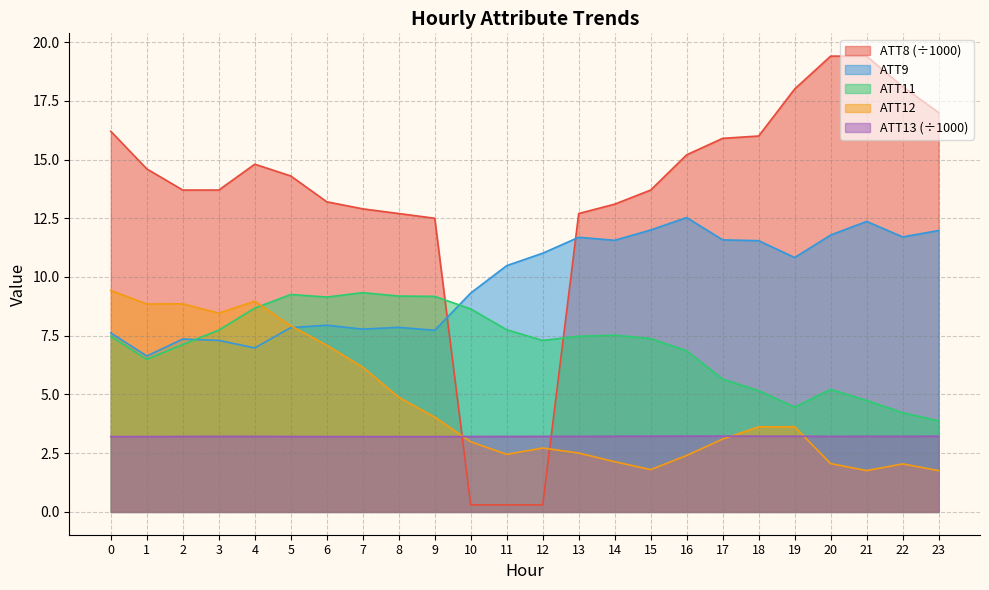

Where is the first local minimum for ATT9?

1